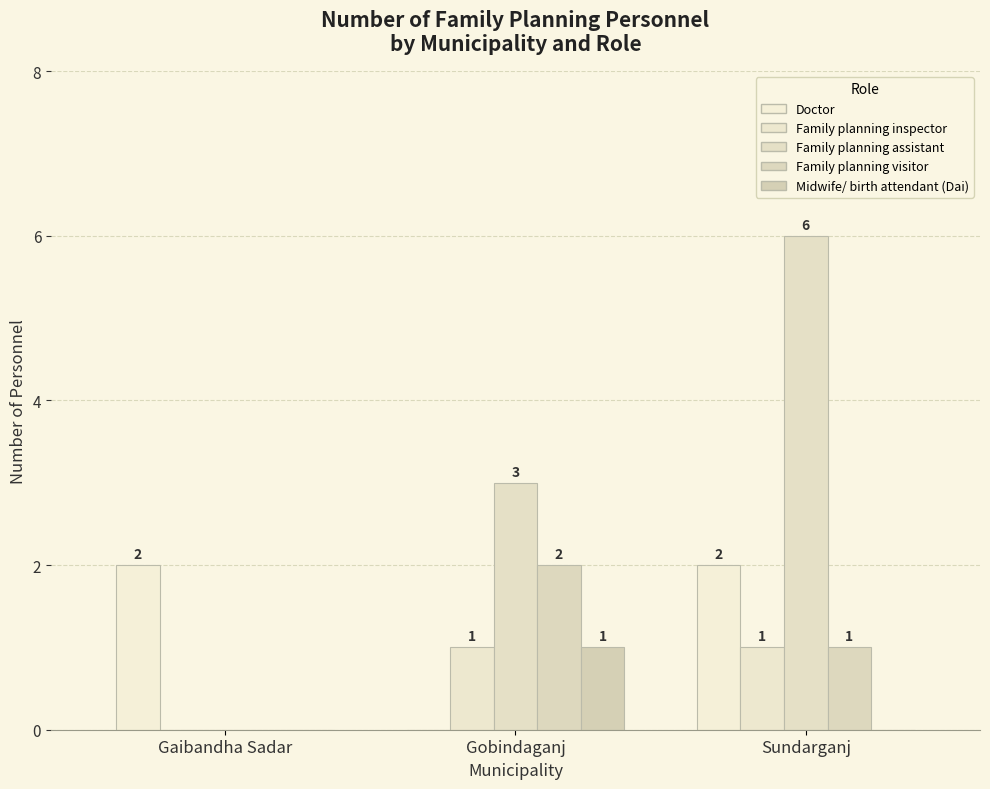

Reading left to right, what are all the values shown in this chart?

Doctor: Gaibandha Sadar=2	Gobindaganj=0	Sundarganj=2
Family planning inspector: Gaibandha Sadar=0	Gobindaganj=1	Sundarganj=1
Family planning assistant: Gaibandha Sadar=0	Gobindaganj=3	Sundarganj=6
Family planning visitor: Gaibandha Sadar=0	Gobindaganj=2	Sundarganj=1
Midwife/ birth attendant (Dai): Gaibandha Sadar=0	Gobindaganj=1	Sundarganj=0